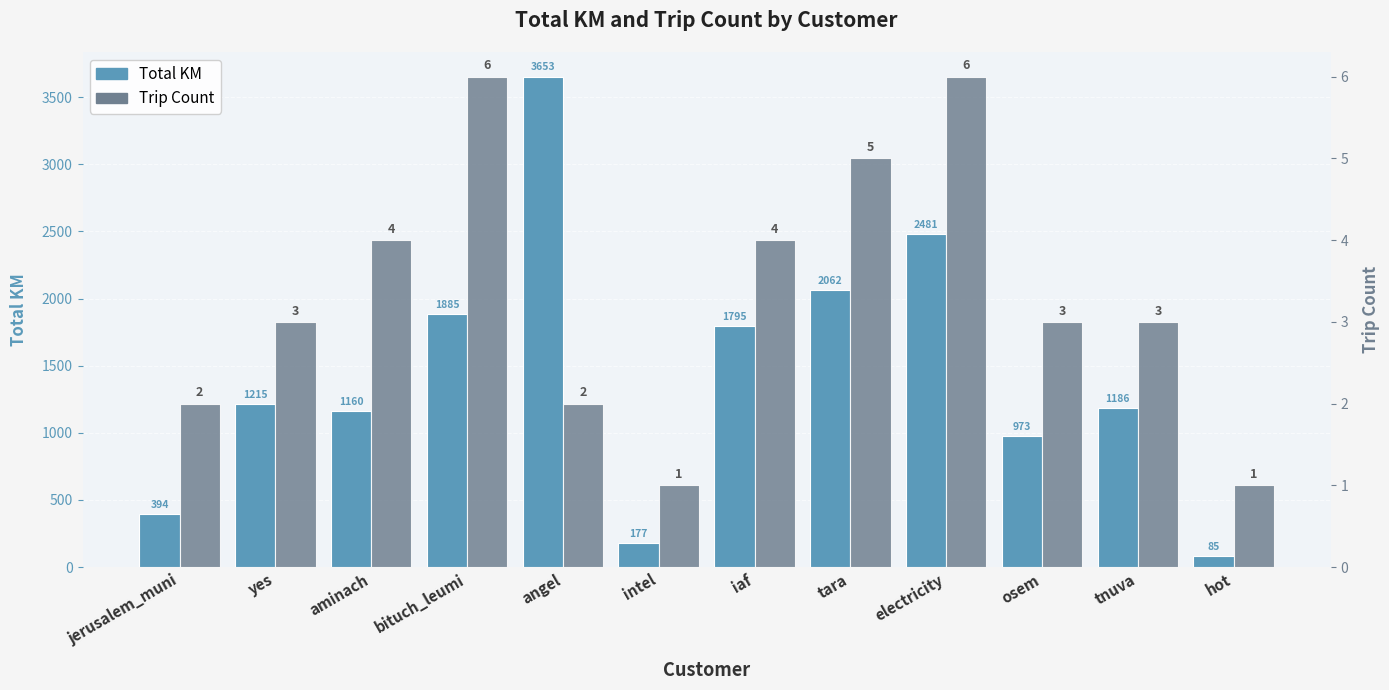

True or false: Total KM has a value of 1160.5 at aminach.

True